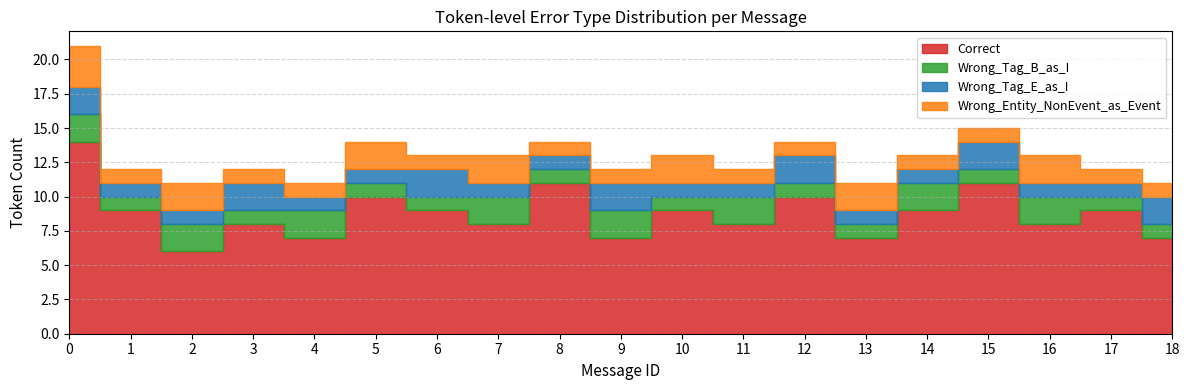

Where is Wrong_Tag_B_as_I nearest to the value 1?

1